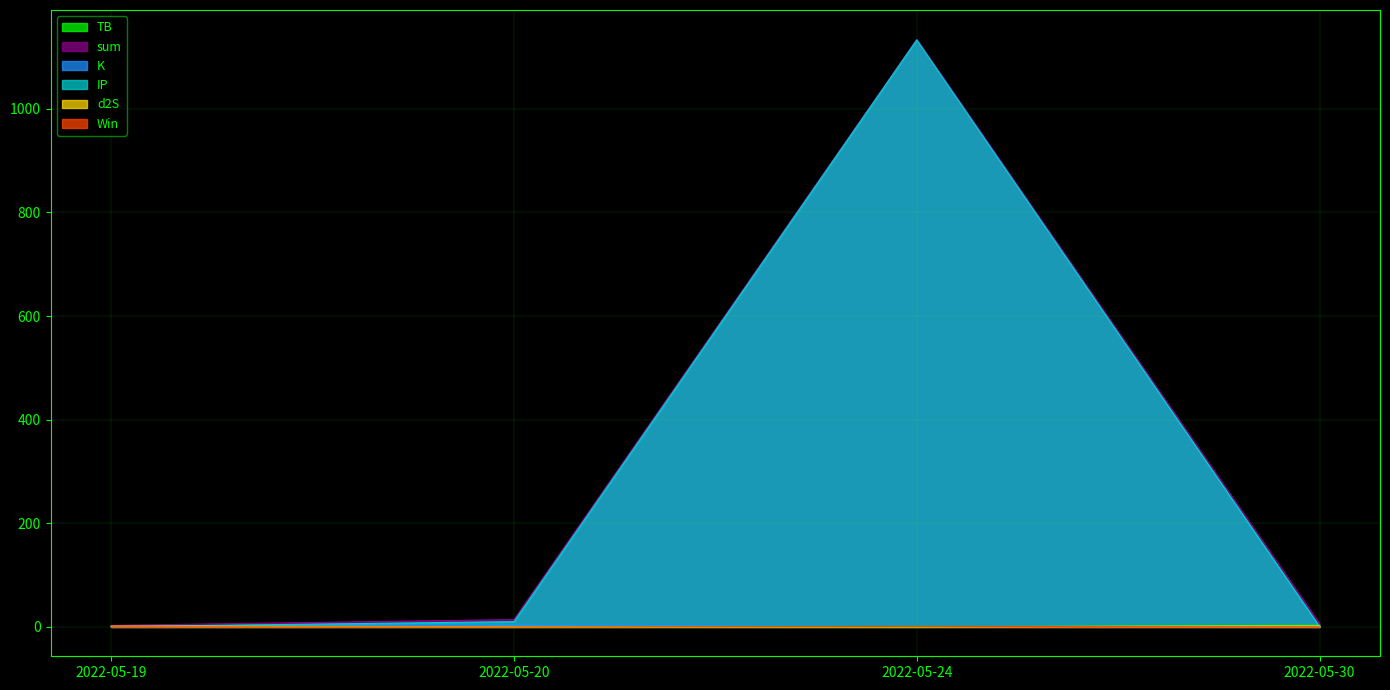

True or false: d2S has a value of 1.7 at 2022-05-19.

True